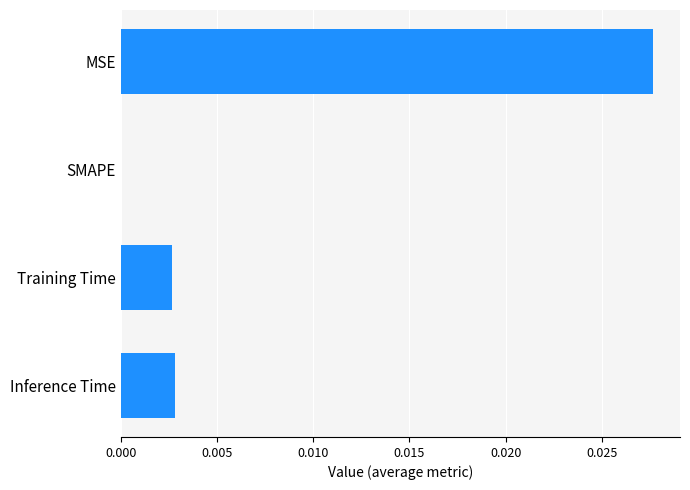

At which label is the value closest to 0?

SMAPE